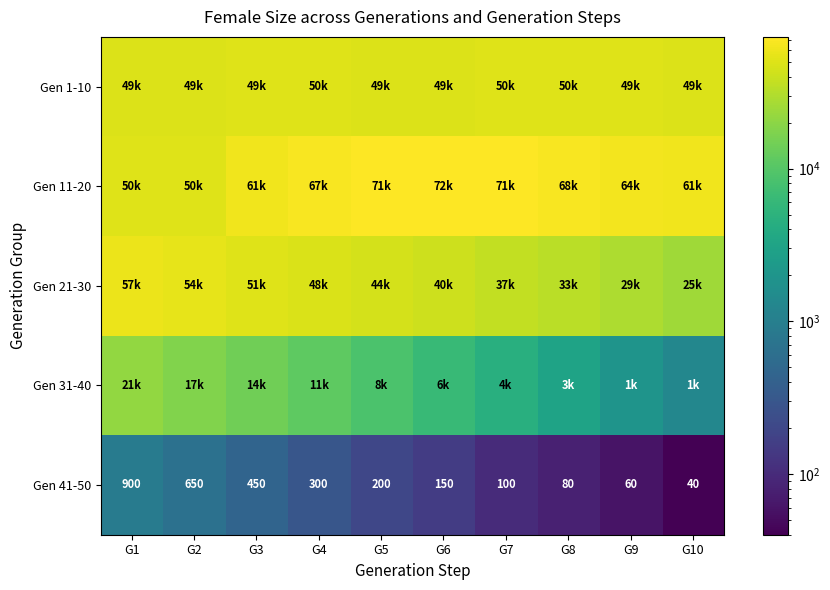

At which label does Gen 41-50 first exceed 200?

G1